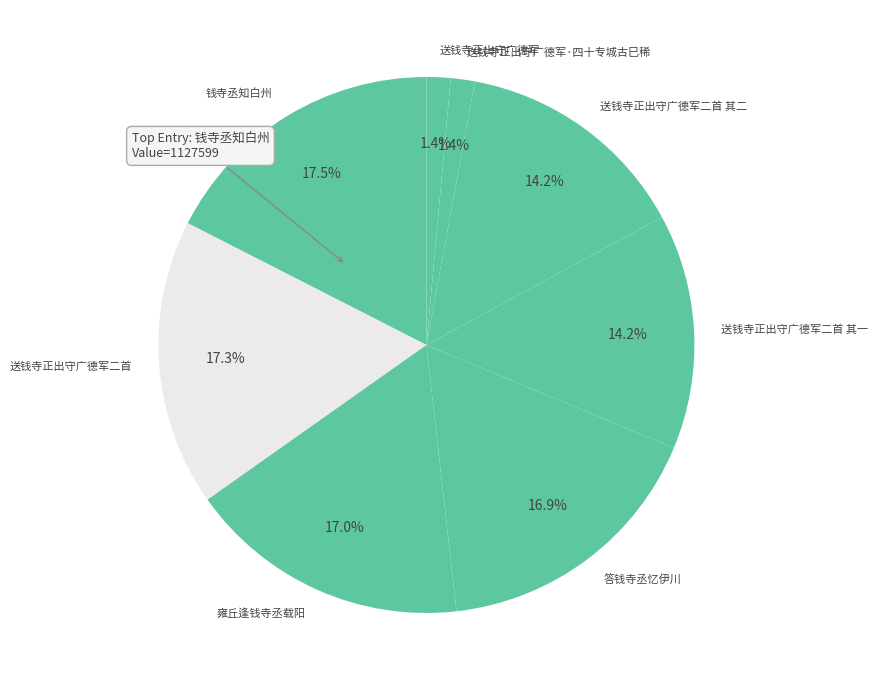

What percentage is NOT represented by 答钱寺丞忆伊川?

83.1%